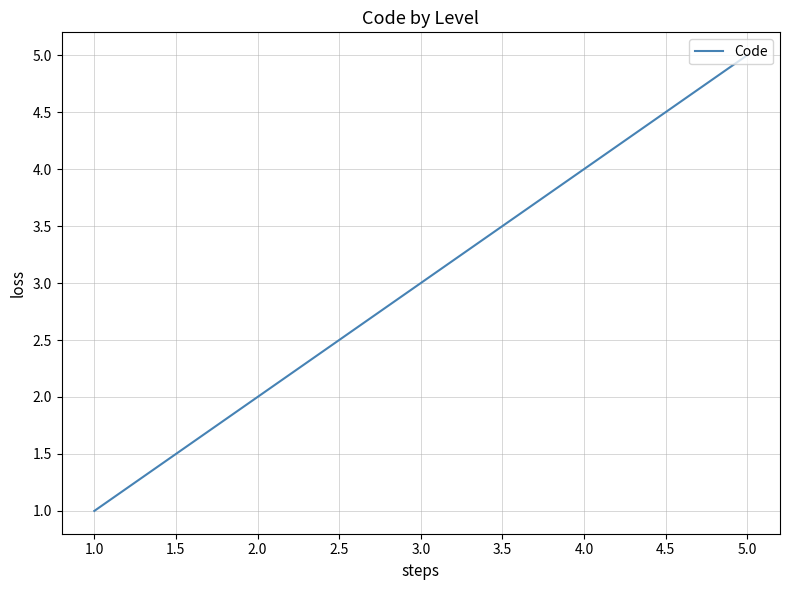

True or false: the data has more than 2 interior local peaks.

False